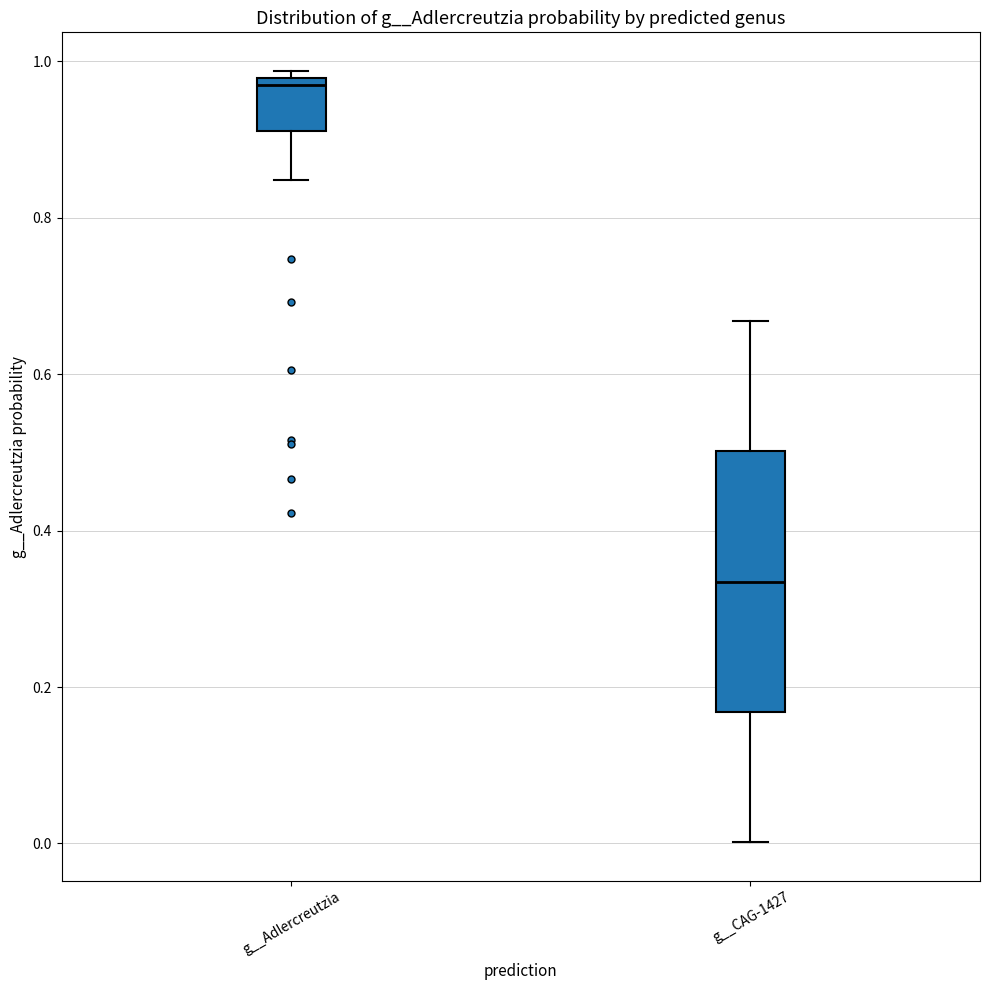

Reading left to right, transcribe this box plot: for each box, give where its median line is, the range the box spans, and where its two whiskers end, as read against the y-axis. The values are not printed on the chart, so give them approximately, as read against the axis.

g__Adlercreutzia: median 0.96, box 0.92 to 0.98, whiskers 0.84 to 0.98 (just above the box's upper edge)
g__CAG-1427: median 0.34, box 0.16 to 0.50, whiskers 0.00 to 0.66